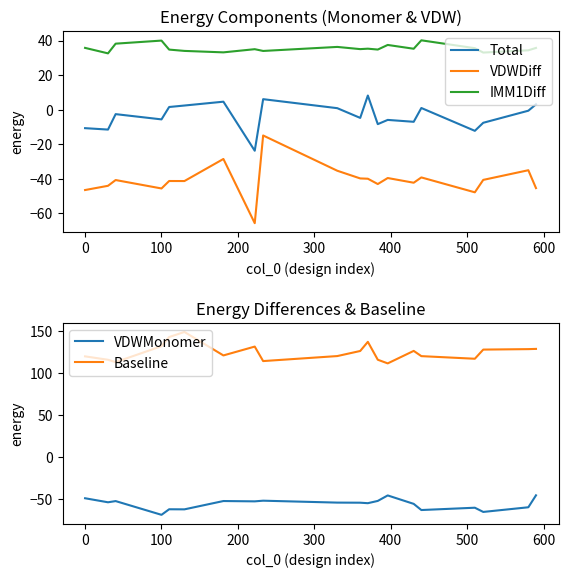

What is the lowest value of the IMM1Diff series?

32.6